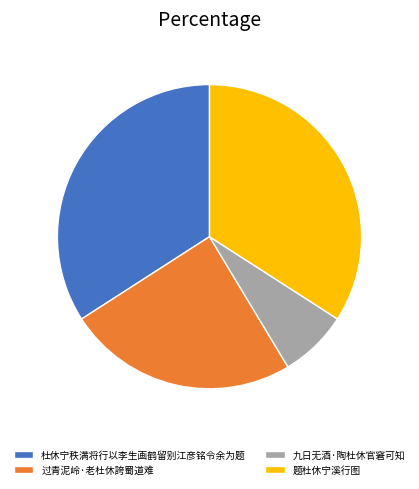

Count the number of slices in the pie.

4